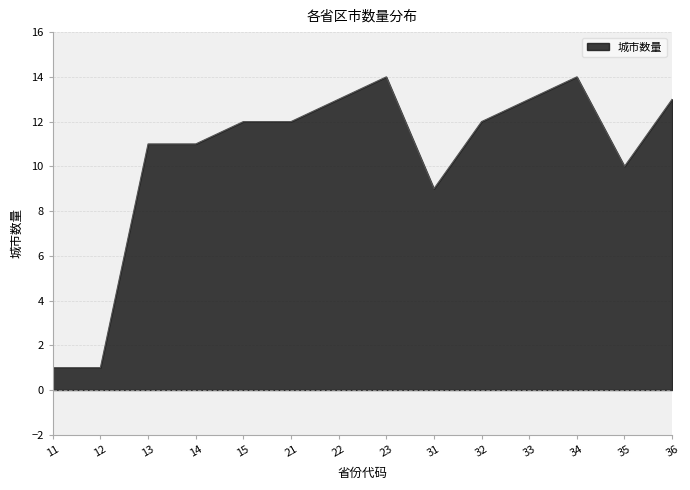

Reading left to right, extract all data points from this chart.

1	1	11	11	12	12	13	14	9	12	13	14	10	13